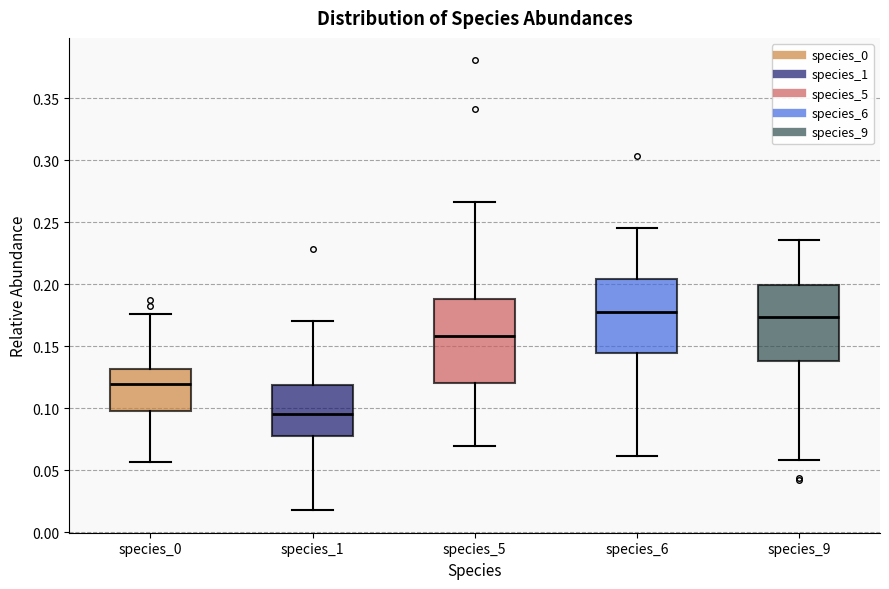

Comparing the boxes themselves (not the whiskers), which one is the tallest?

species_5